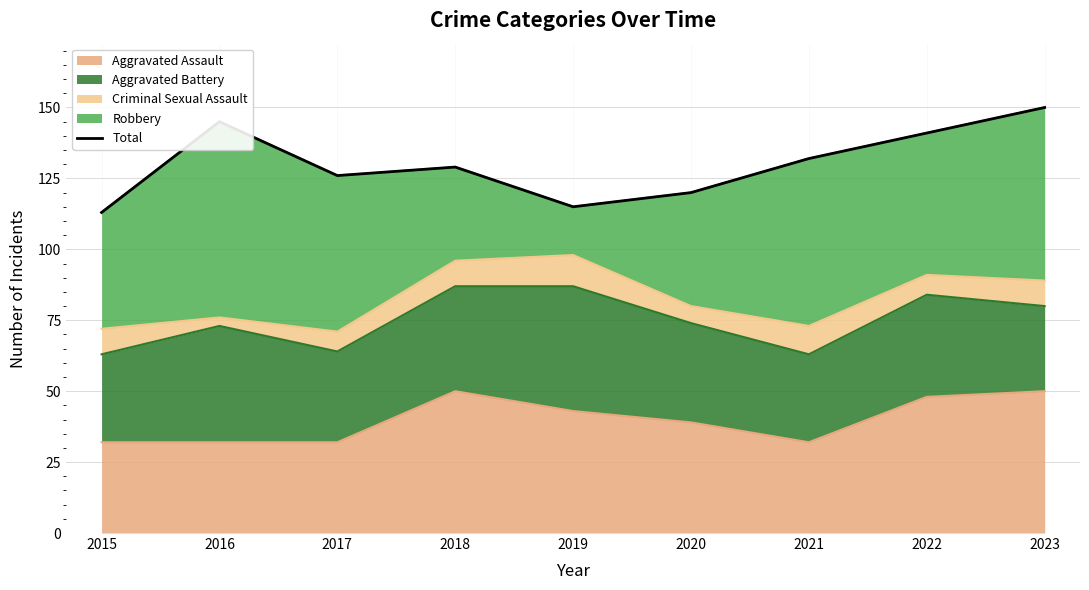

What is the sum of all values?

1171